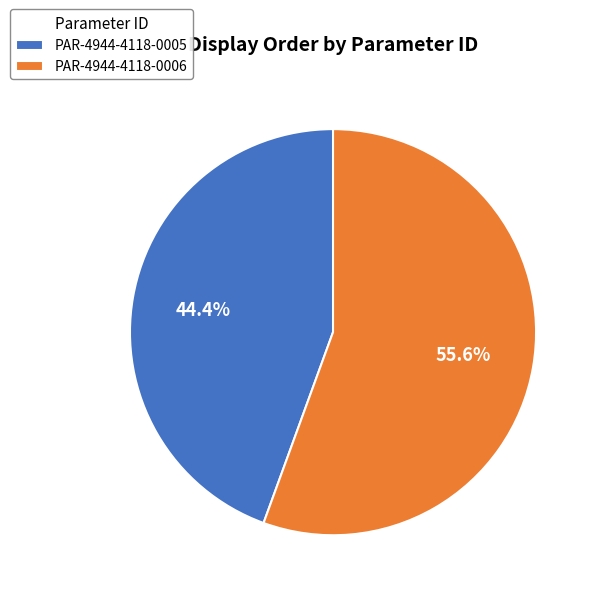

To the nearest percent, what is the difference between the largest and smallest slice percentages?

11%